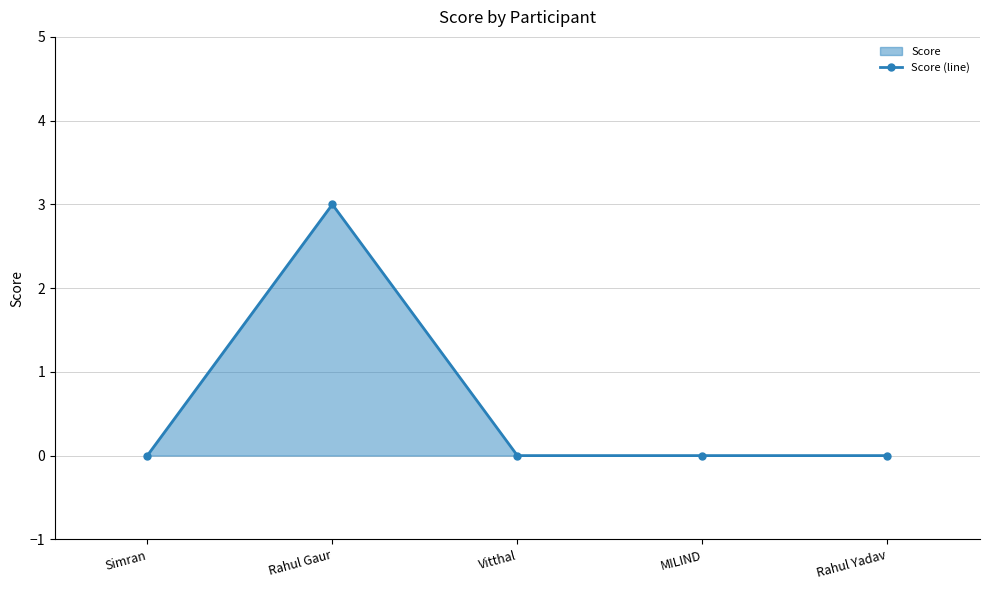

The chart shows a value of -1 at Simran. True or false?

False